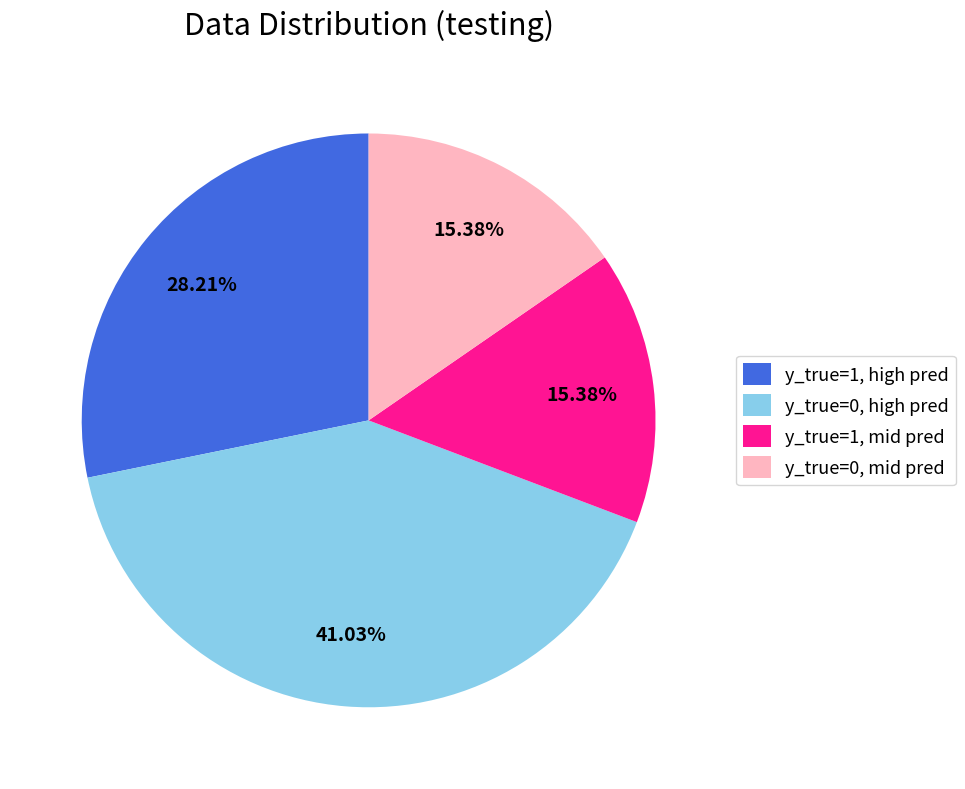

Approximately how many times larger is the value at y_true=0, mid pred compared to y_true=1, mid pred?

1.0